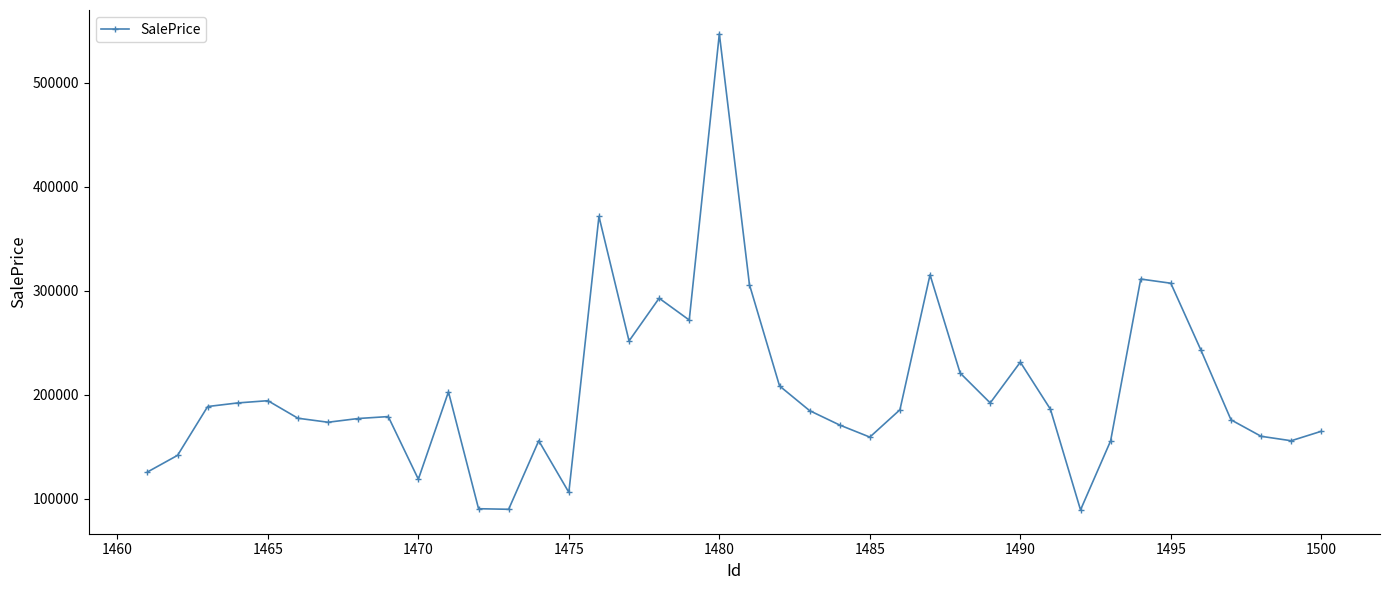

What is the greatest value displayed?

547251.9